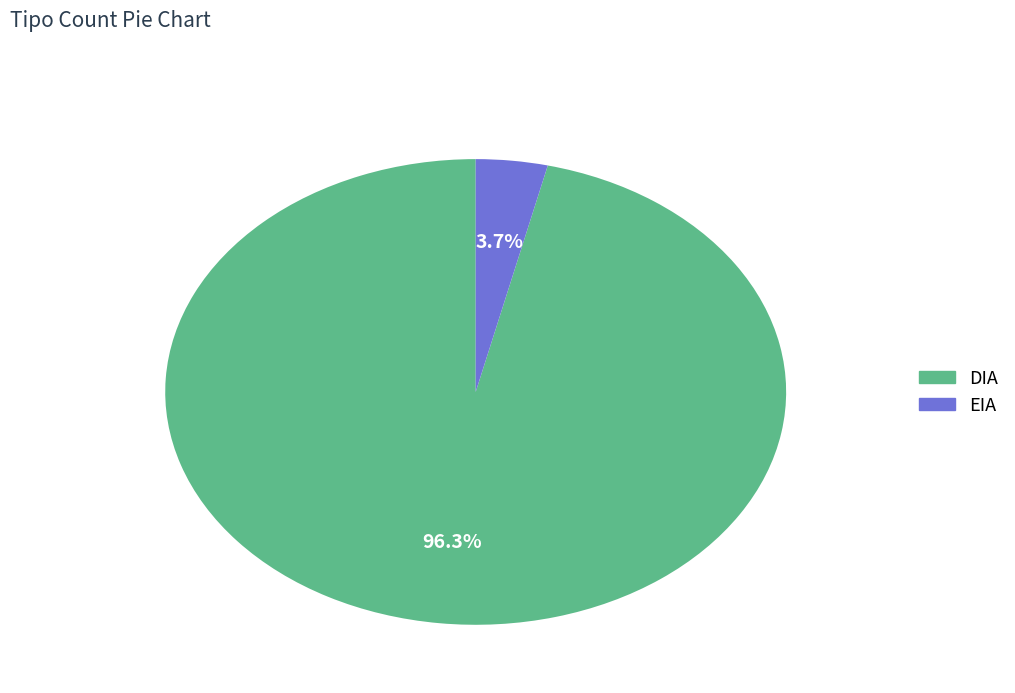

Rank the categories by value from lowest to highest.

EIA, DIA